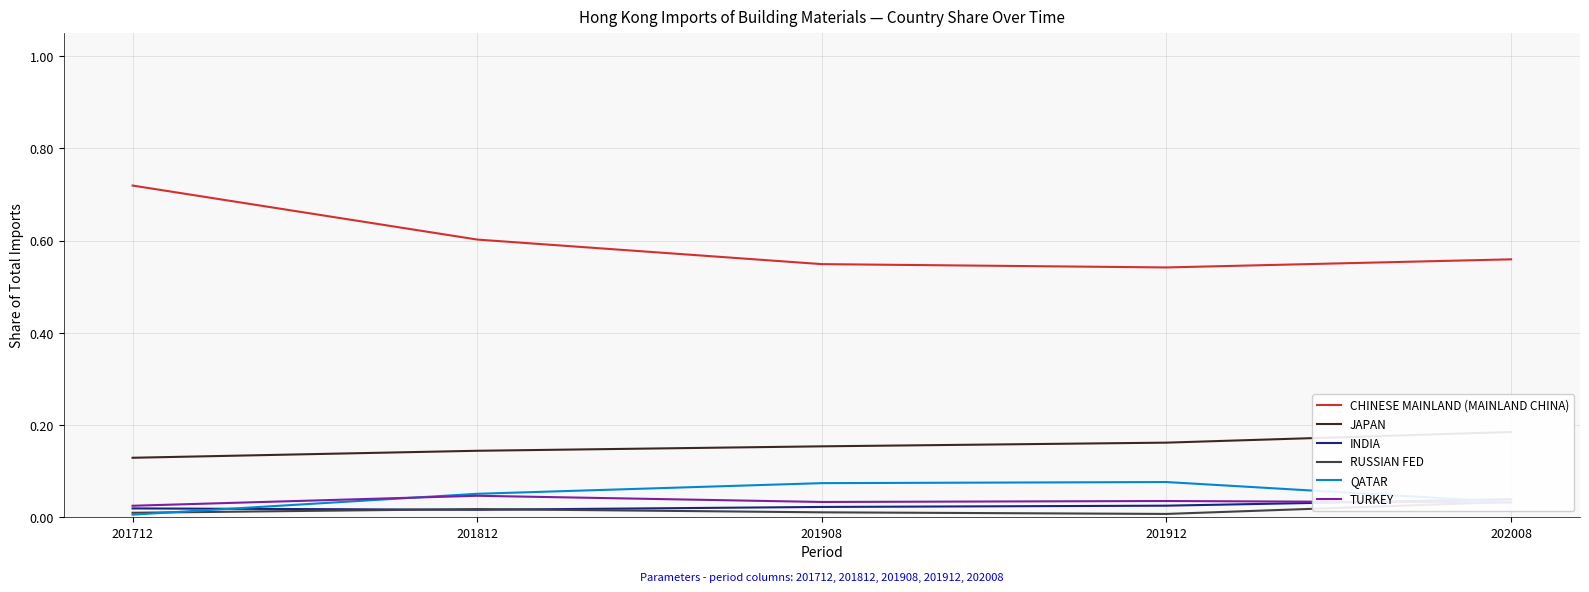

What is the total value across all series at 201812?

0.9